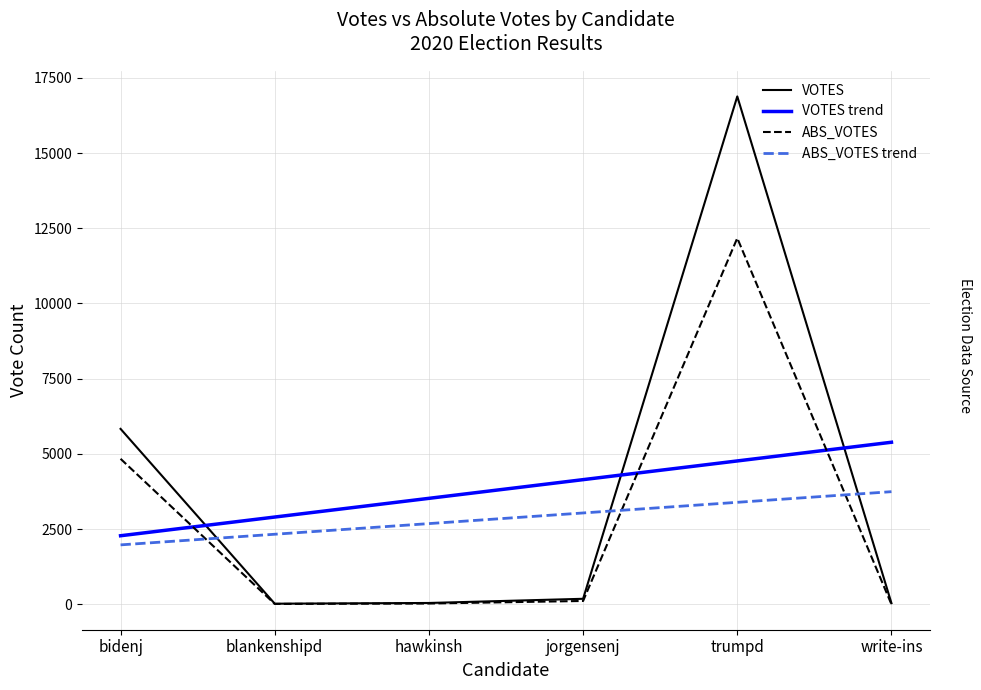

What is the difference between the maximum and minimum values in the VOTES trend series?

3107.9